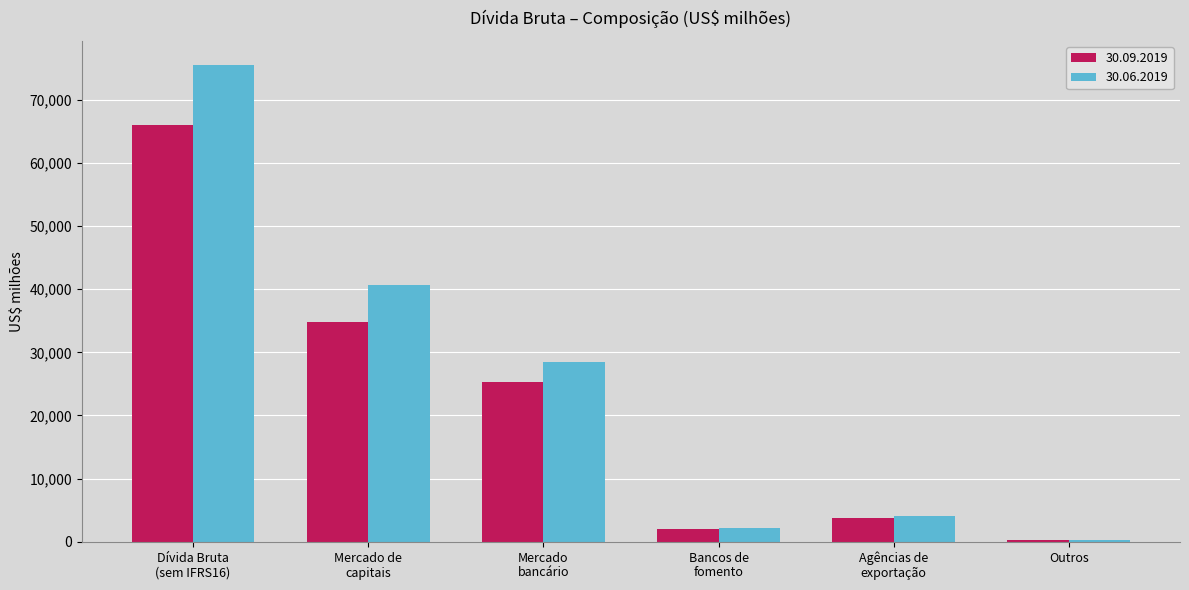

At which label does 30.09.2019 first exceed 25249?

Dívida Bruta
(sem IFRS16)